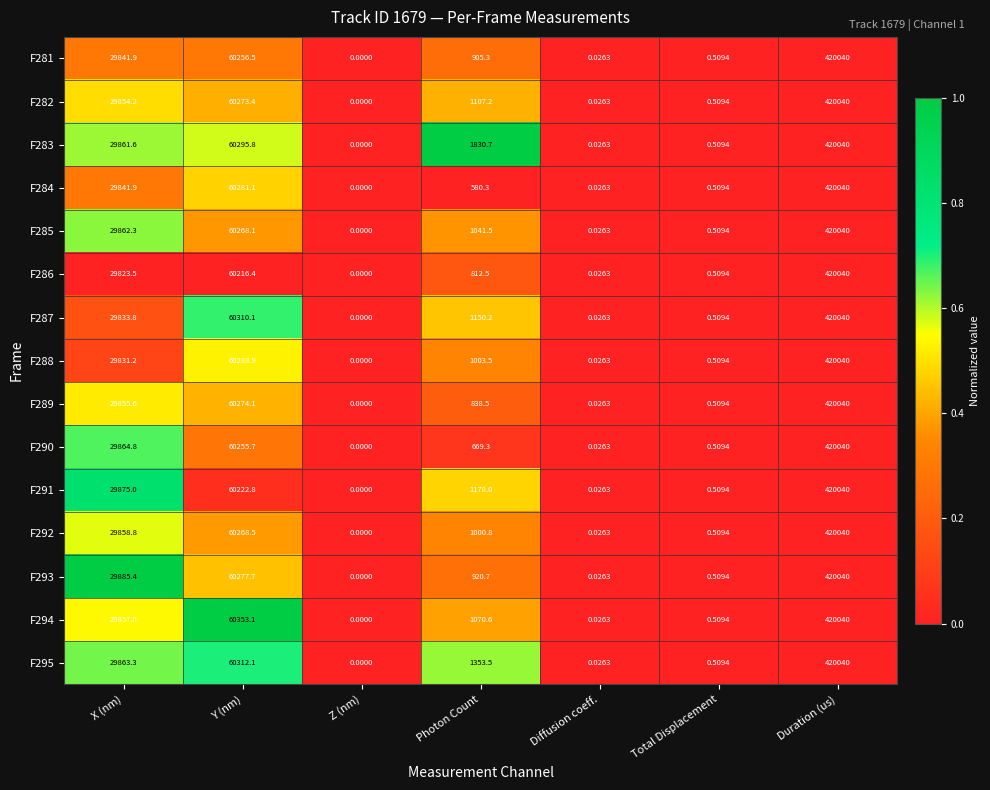

Is the value of F293 at Z (nm) greater than the value of F283 at Total Displacement?

No